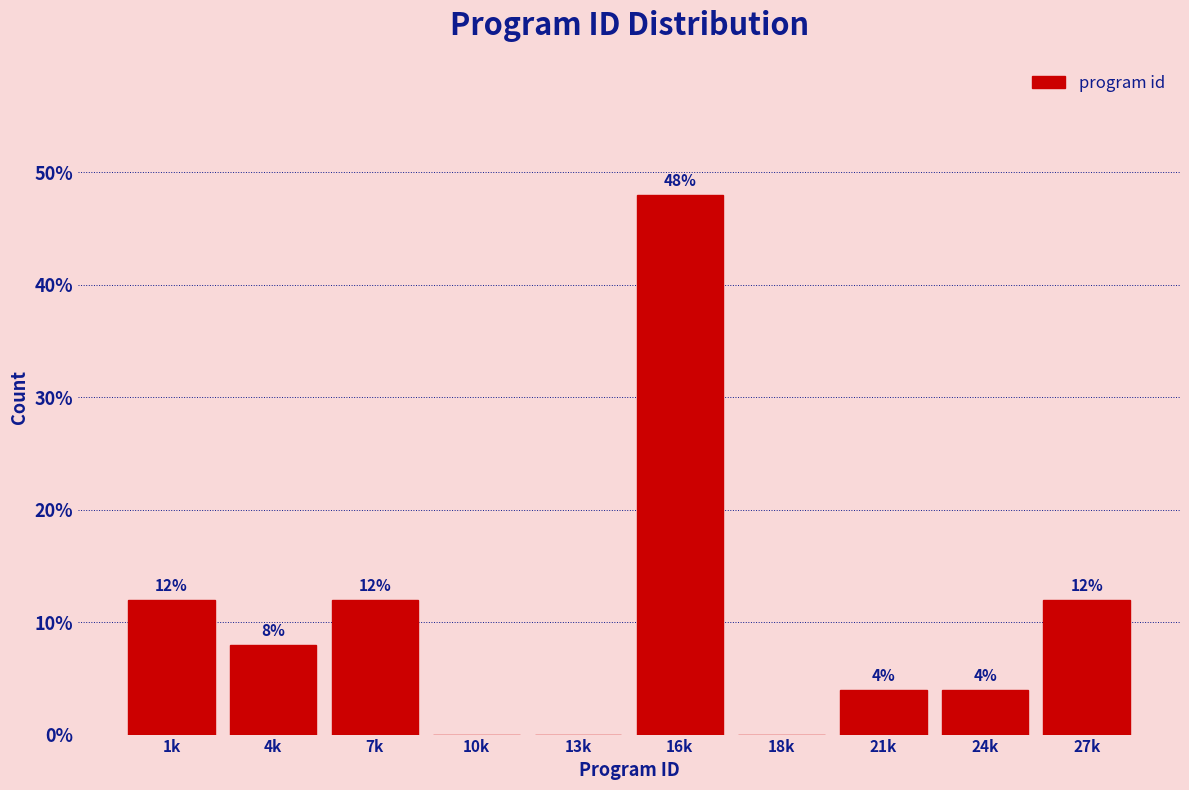

Reading left to right, what are all the values shown in this chart?

1k=12	4k=8	7k=12	10k=0	13k=0	16k=48	18k=0	21k=4	24k=4	27k=12